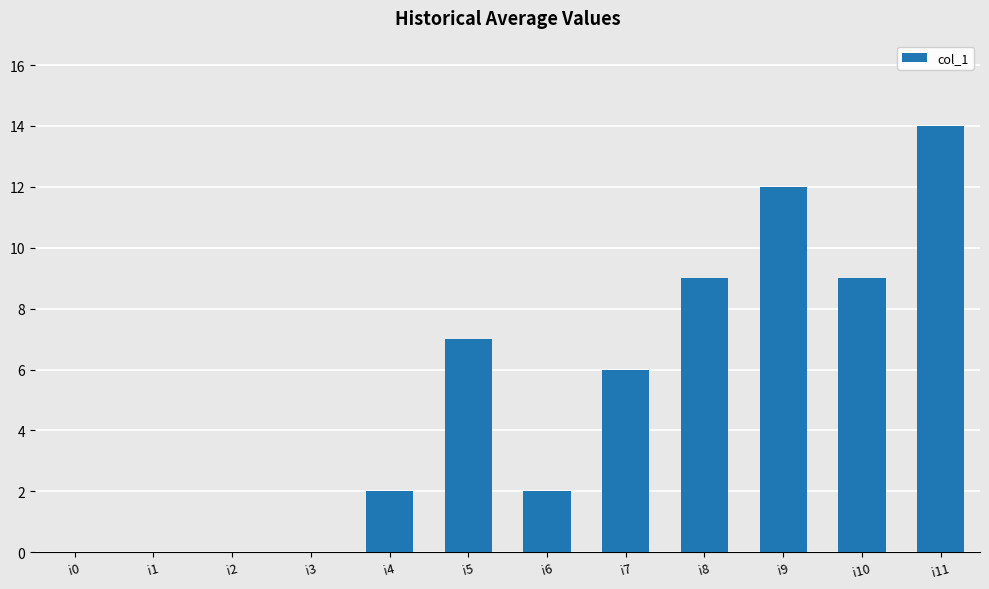

What is the sum of the values at i0 and i5?

7